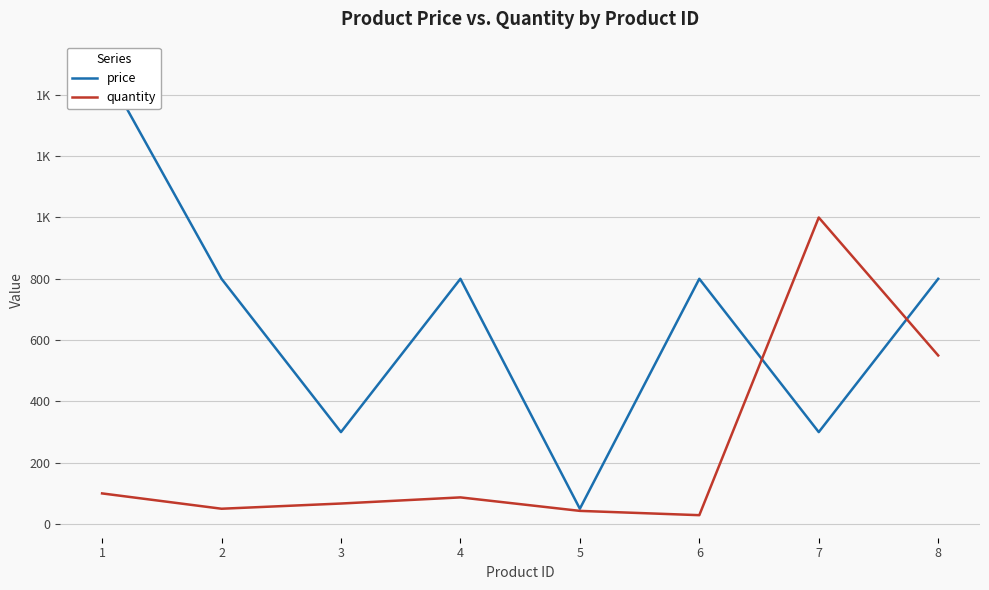

Which category has the lowest value in the quantity series?

6